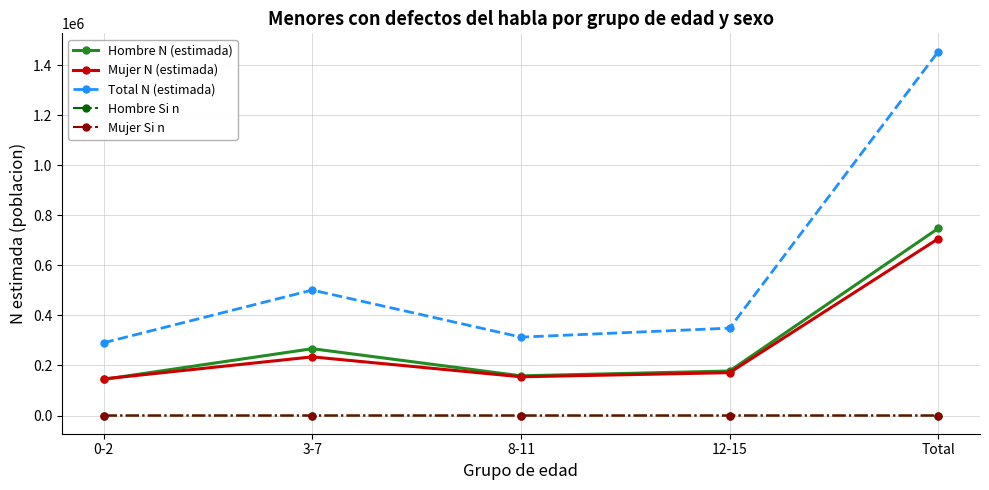

How many data points does each series have?

5